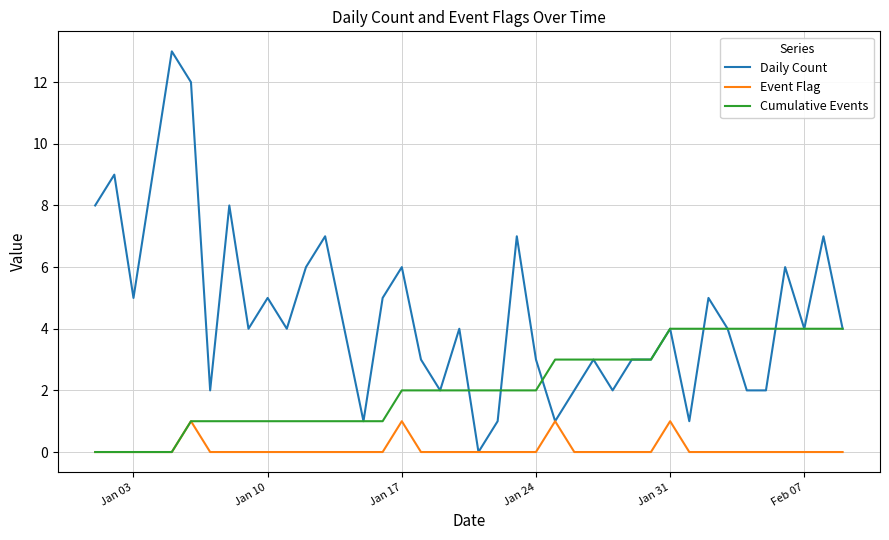

Which series has the largest total across all categories?

Daily Count